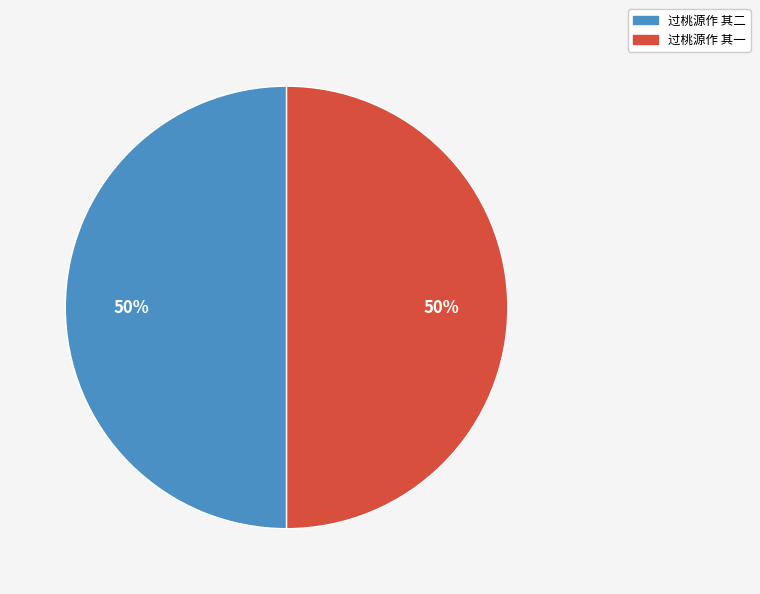

To the nearest percent, what is the average slice percentage?

50%